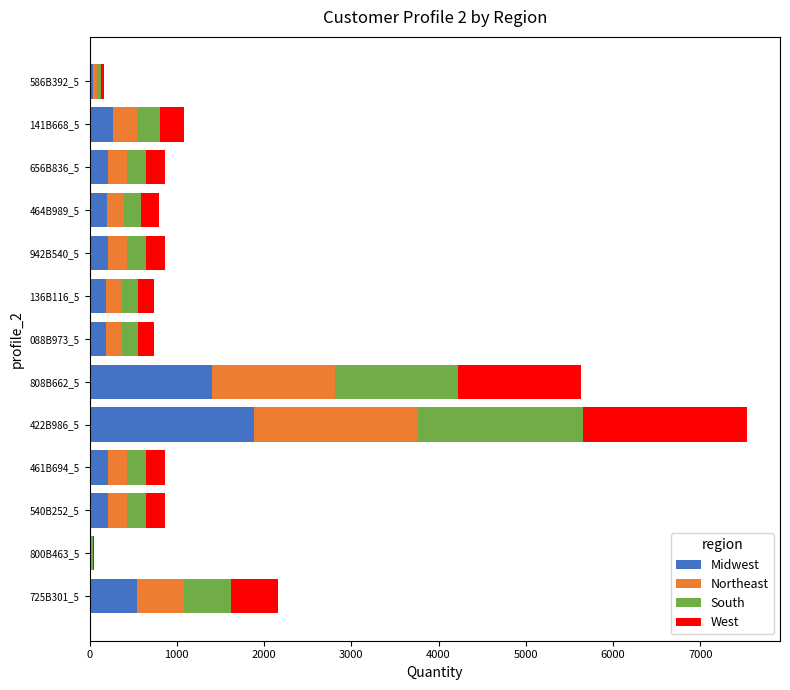

What is the sum of all Midwest values?

5596